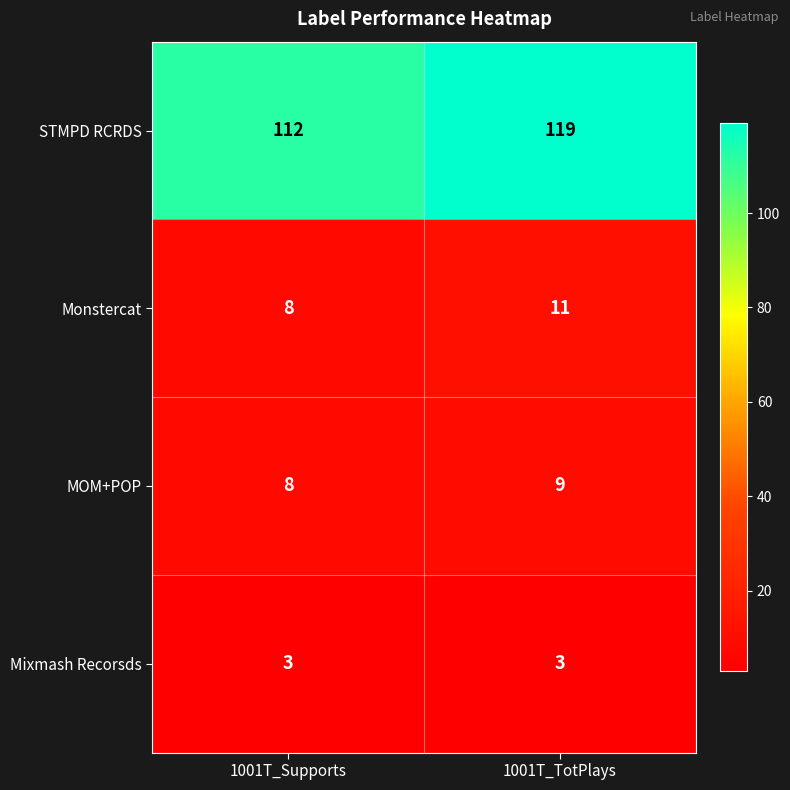

What is the minimum value shown in the chart?

3